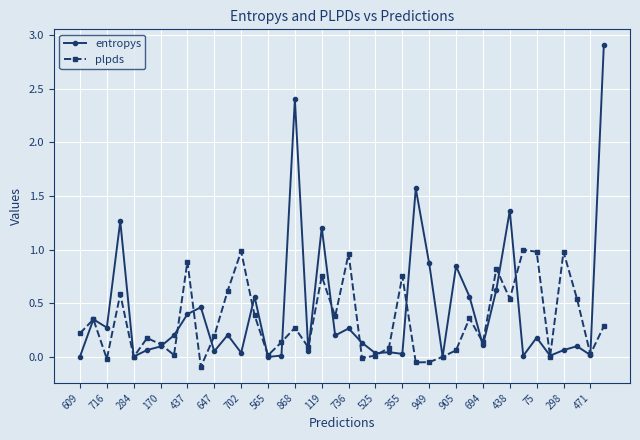

List the series in order of their peak value, highest first.

entropys, plpds